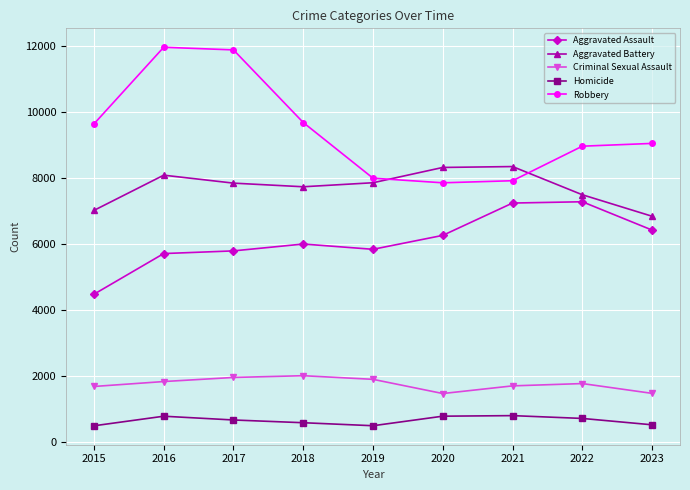

True or false: Aggravated Battery has a value of 11262 at 2017.

False